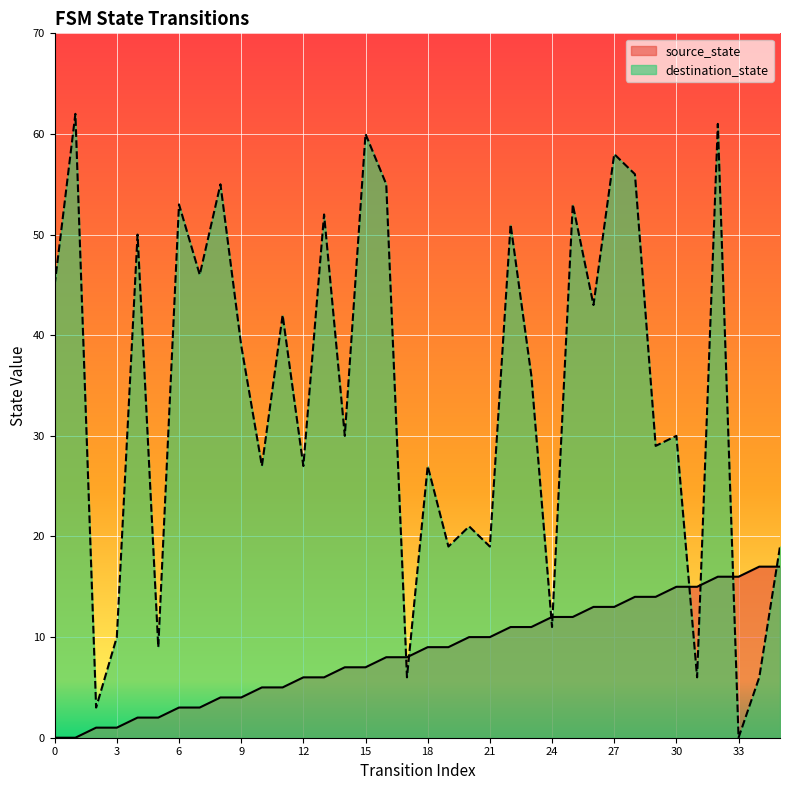

Reading left to right, transcribe all the data shown in this chart.

source_state: 0	0	1	1	2	2	3	3	4	4	5	5	6	6	7	7	8	8	9	9	10	10	11	11	12	12	13	13	14	14	15	15	16	16	17	17
destination_state: 45	62	3	10	50	9	53	46	55	39	27	42	27	52	30	60	55	6	27	19	21	19	51	36	11	53	43	58	56	29	30	6	61	0	6	19